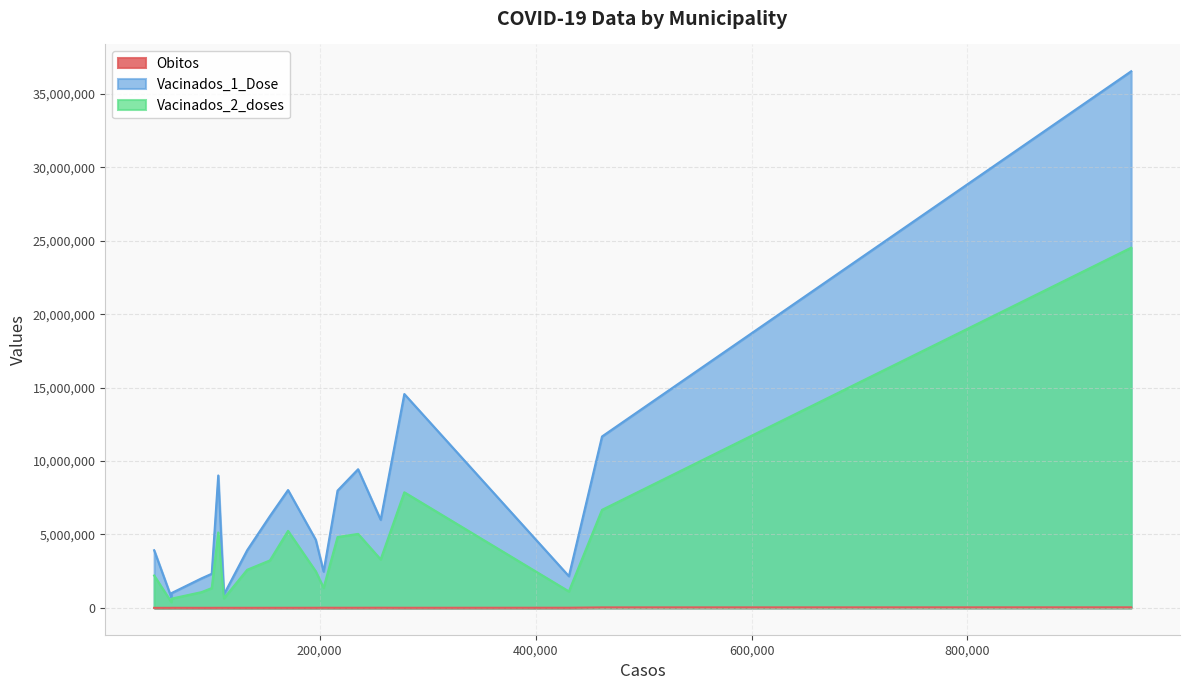

How many data points does each series have?

19